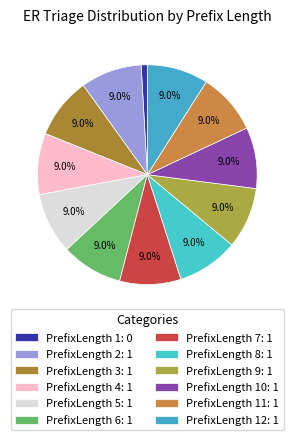

To the nearest percent, what is the average slice percentage?

8%